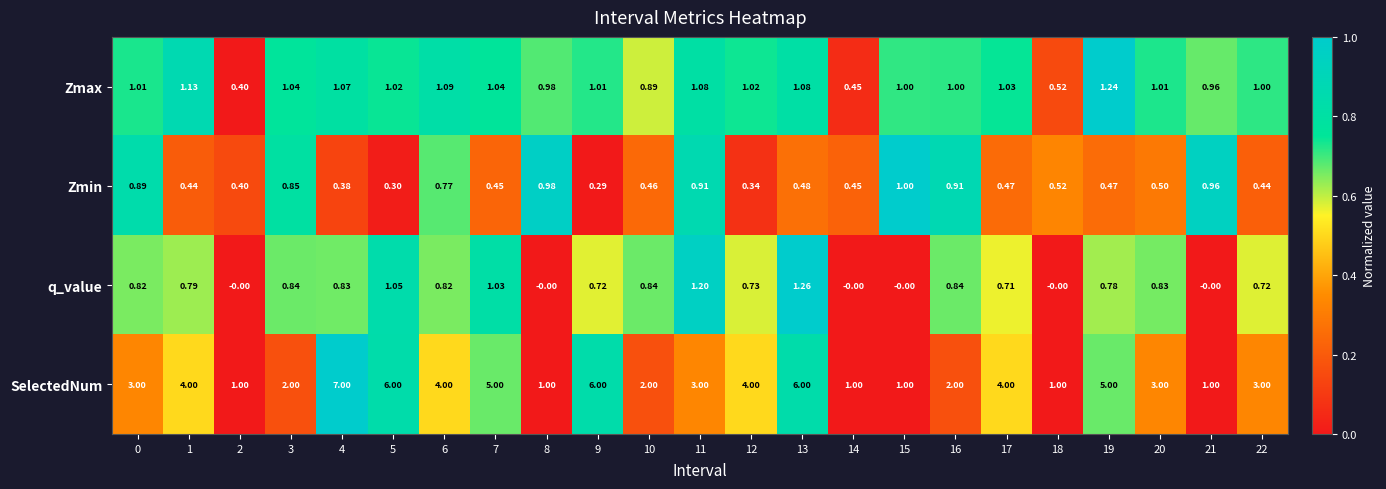

Rank the series by their maximum value, from lowest to highest.

Zmin, Zmax, q_value, SelectedNum